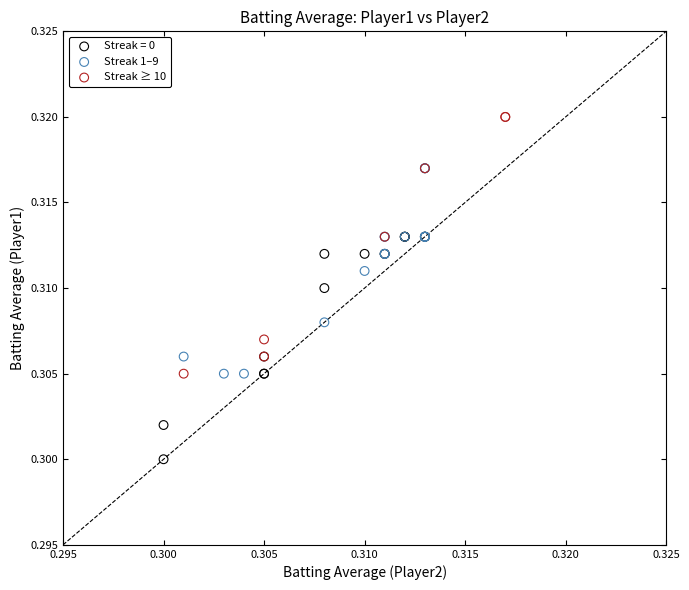

Which series contains the highest Y value?

Streak ≥ 10